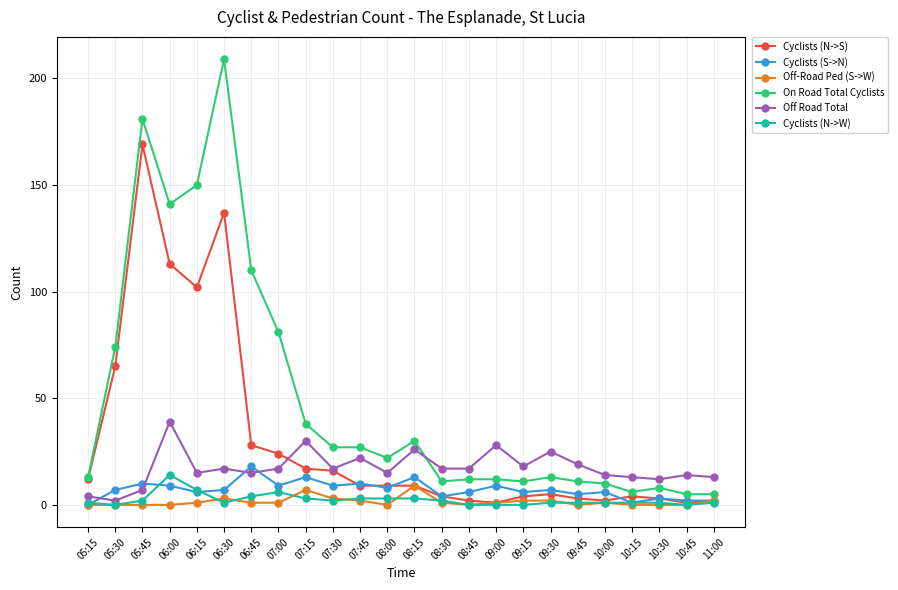

Does the chart display data point markers on the line(s)?

Yes